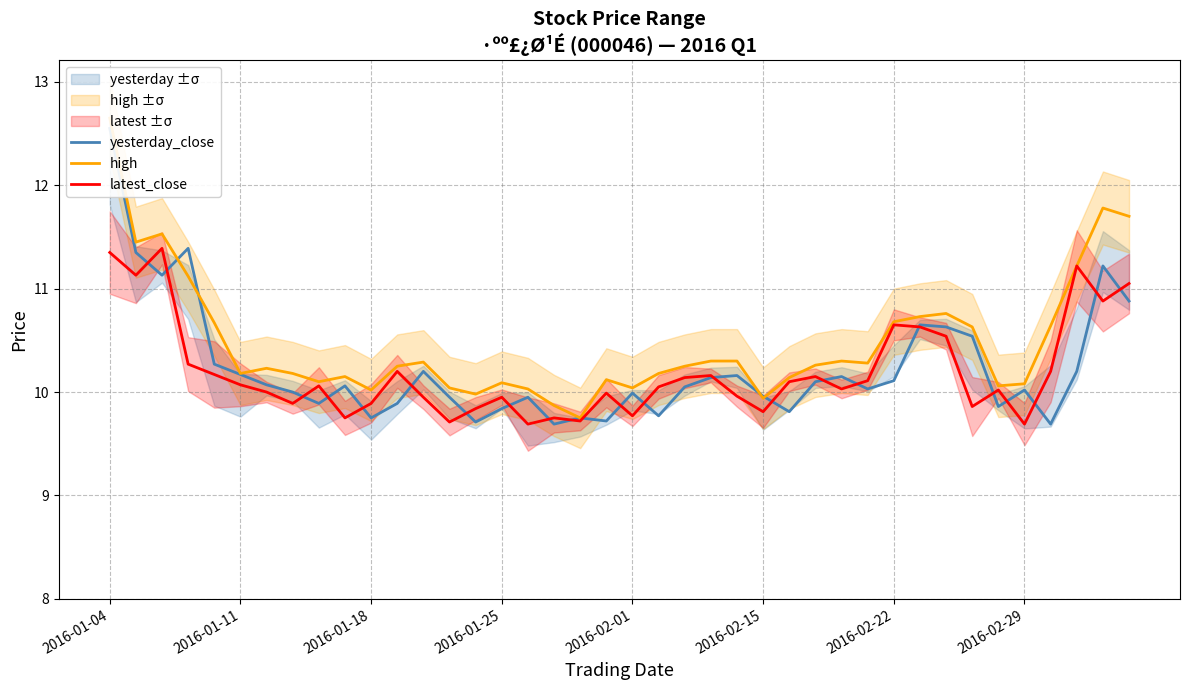

Which series has the largest total across all categories?

high